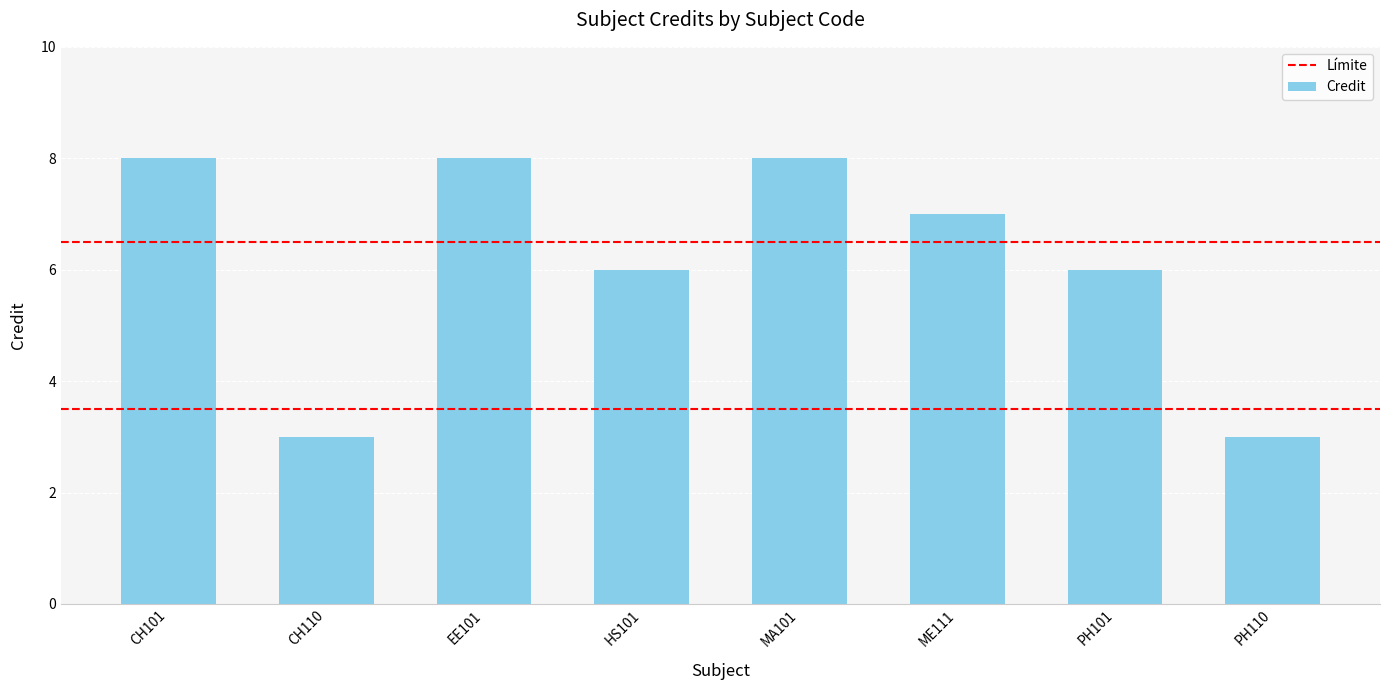

What is the value of the 8th bar from the left?

3